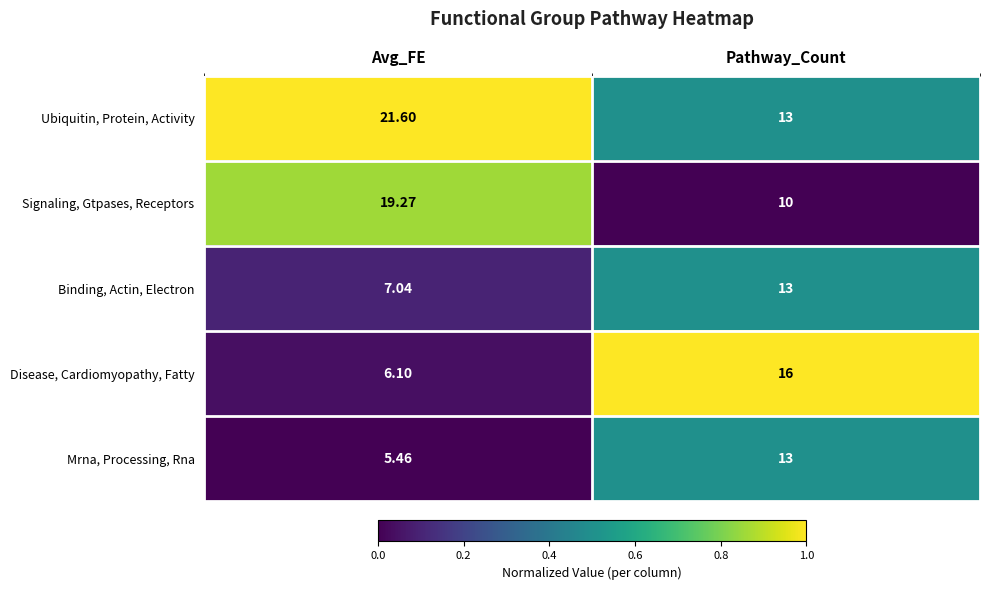

What is the greatest value displayed?

21.6